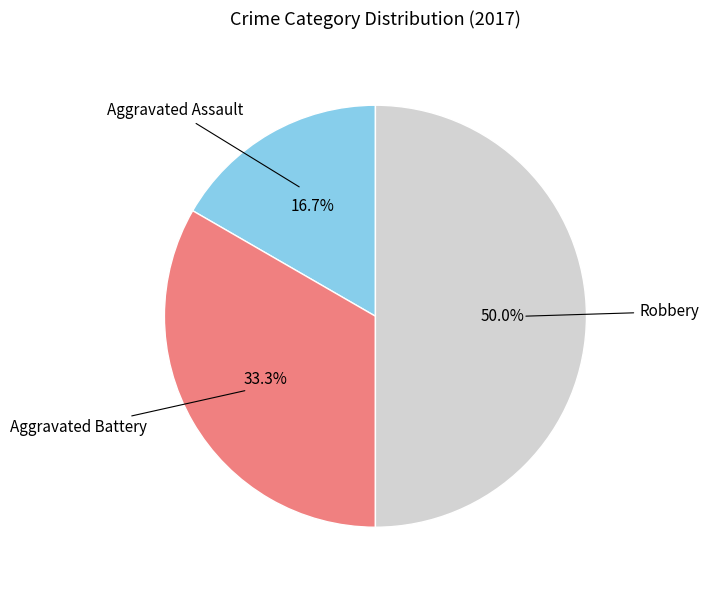

What is the smallest slice in the pie chart?

Aggravated Assault